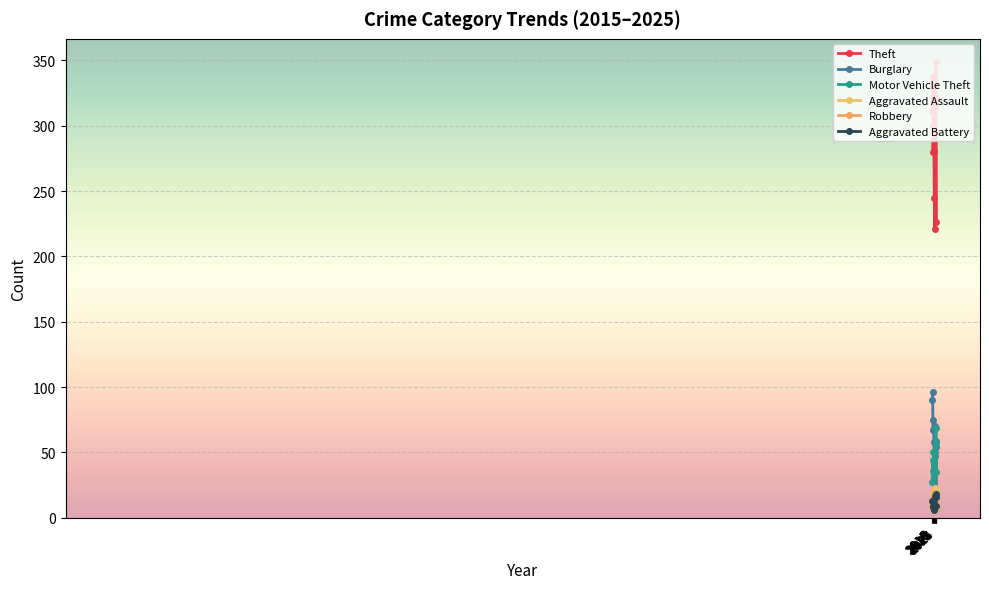

Which series has the widest spread of values?

Theft